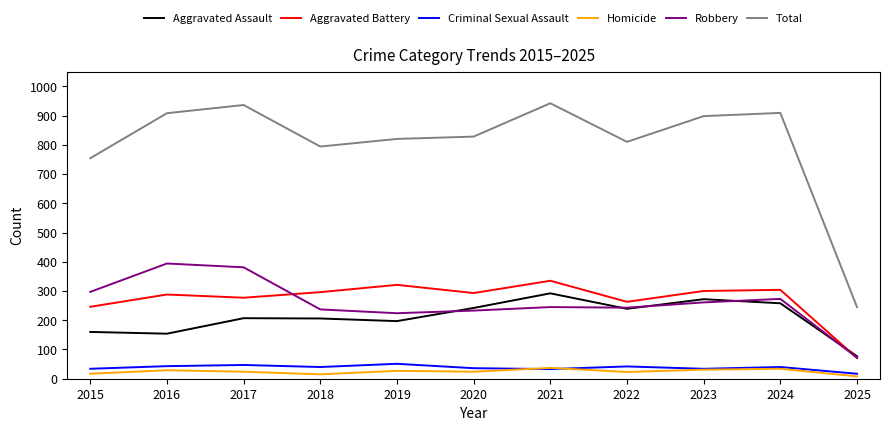

Which series has the largest range (max minus min)?

Total